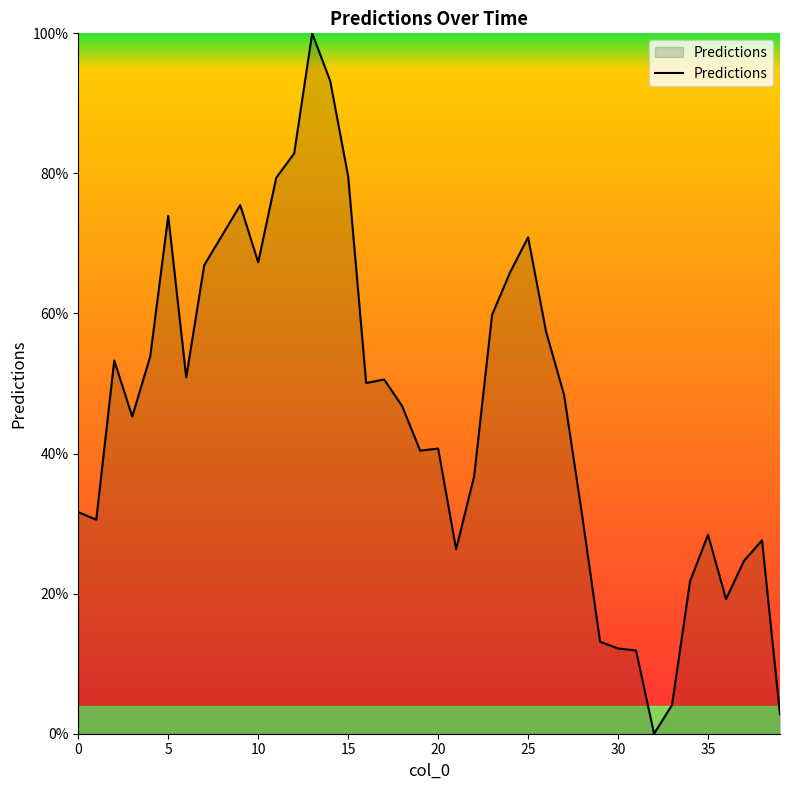

What is the greatest value displayed?

100.0